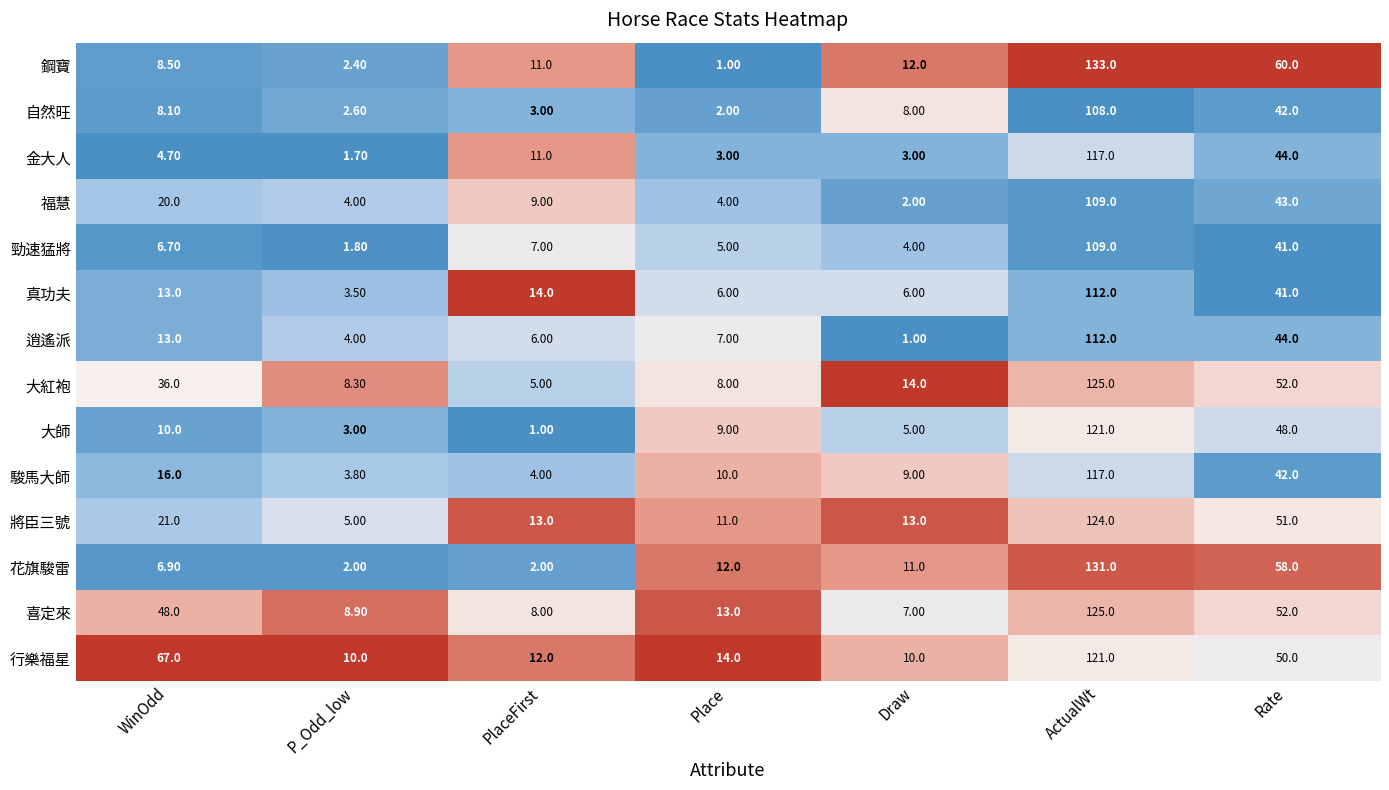

At which label is 駿馬大師 closest to 60?

Rate